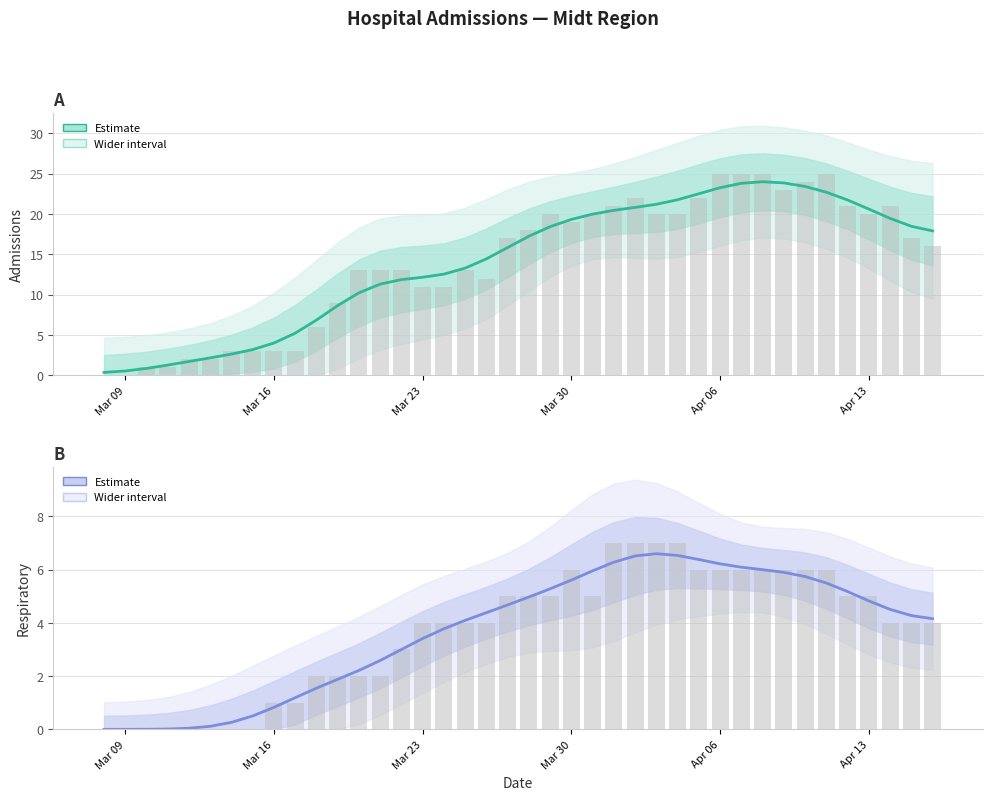

What is the minimum value for admissions?

0.4